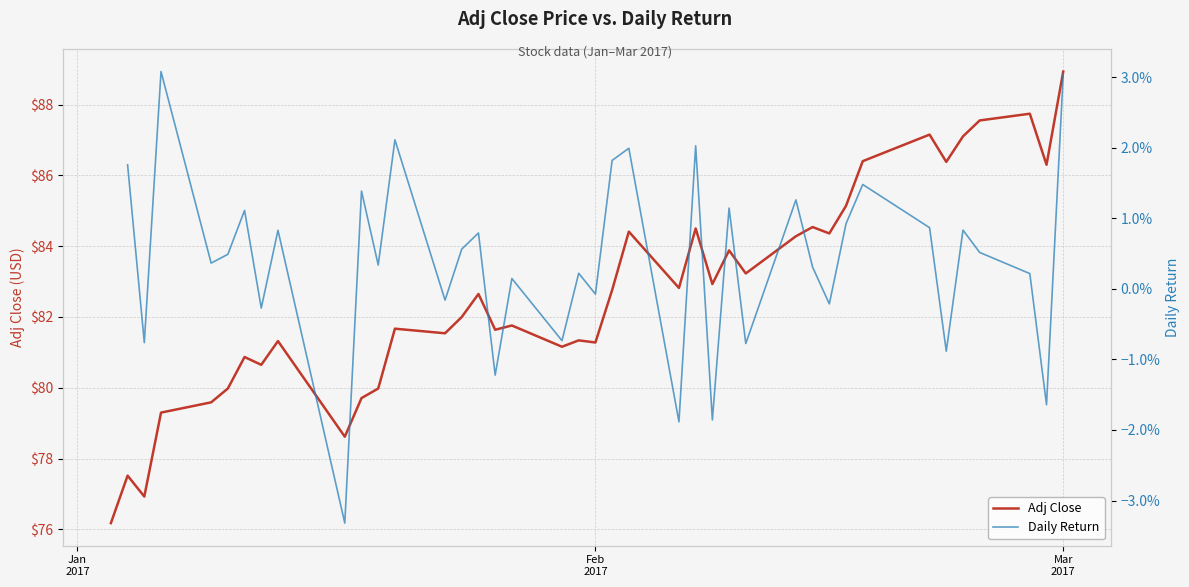

What is the highest value of the Adj Close series?

88.9